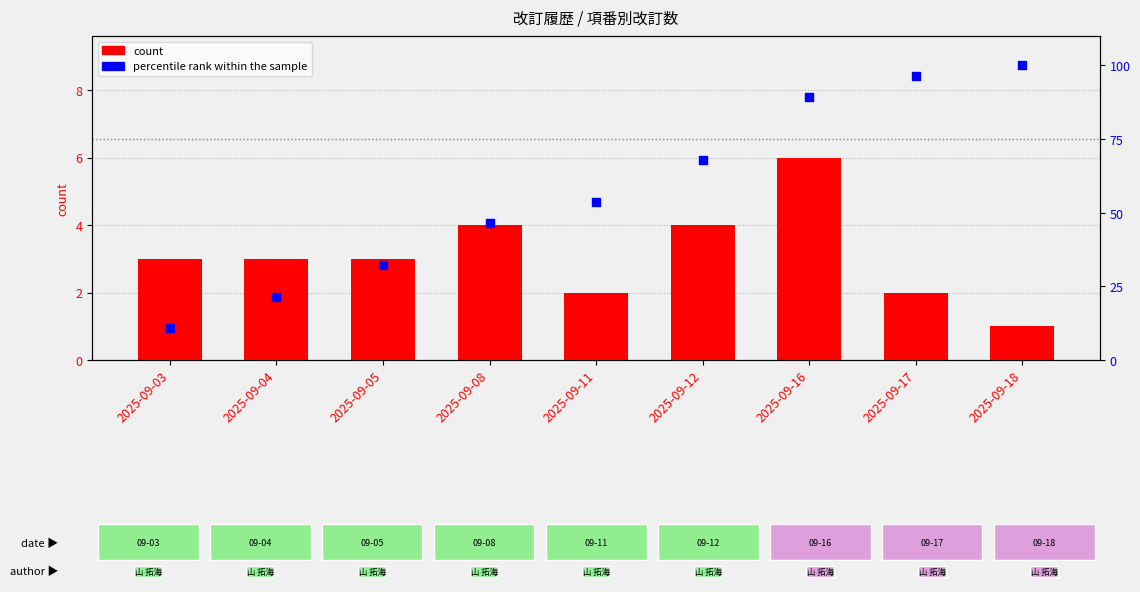

What is the total value across all series at 2025-09-03?

13.7